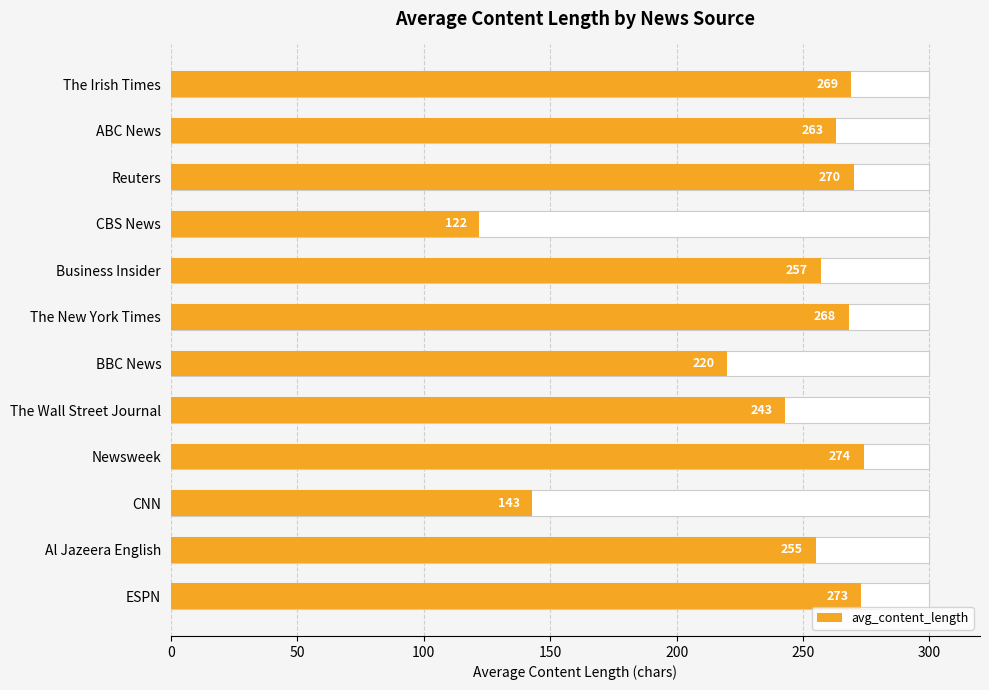

Which has a higher value, BBC News or CBS News?

BBC News